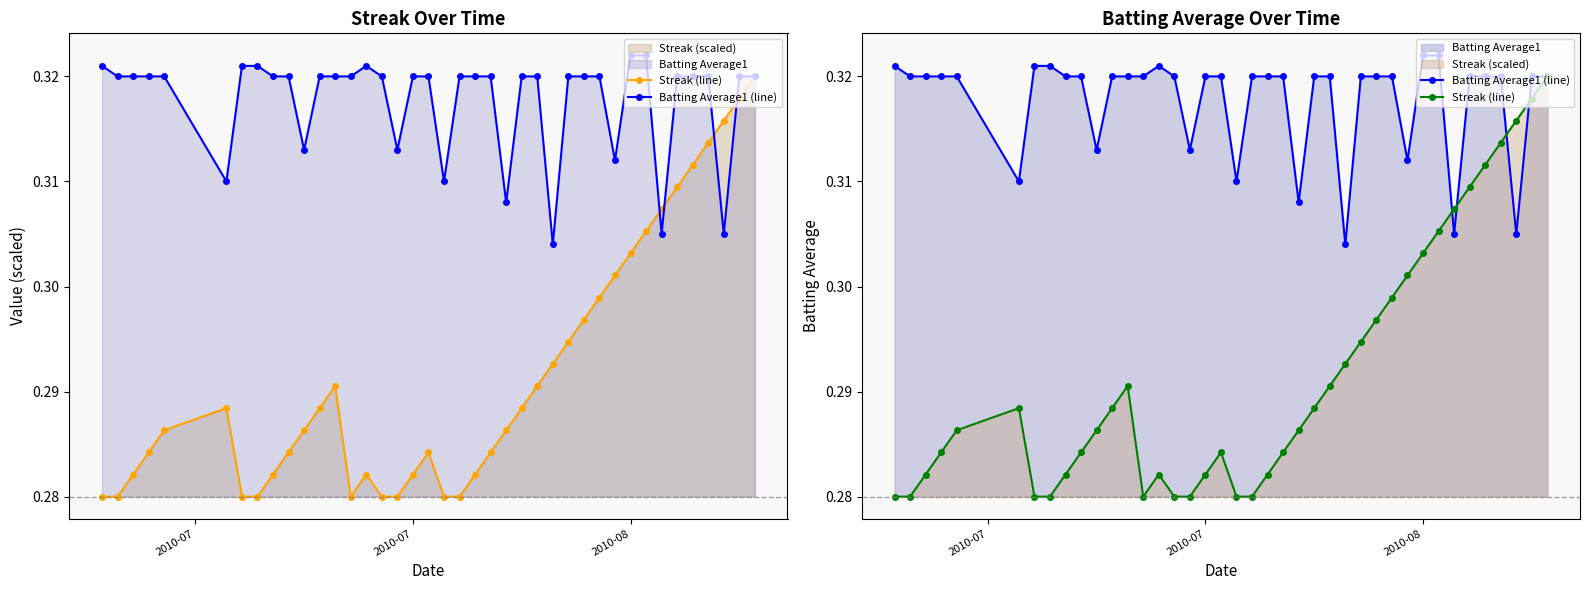

Reading left to right, transcribe all the data shown in this chart.

Streak (line): 0.3	0.3	0.3	0.3	0.3	0.3	0.3	0.3	0.3	0.3	0.3	0.3	0.3	0.3	0.3	0.3	0.3	0.3	0.3	0.3	0.3	0.3	0.3	0.3	0.3	0.3	0.3	0.3	0.3	0.3	0.3	0.3	0.3	0.3	0.3	0.3	0.3	0.3	0.3	0.3
Batting Average1 (line): 0.3	0.3	0.3	0.3	0.3	0.3	0.3	0.3	0.3	0.3	0.3	0.3	0.3	0.3	0.3	0.3	0.3	0.3	0.3	0.3	0.3	0.3	0.3	0.3	0.3	0.3	0.3	0.3	0.3	0.3	0.3	0.3	0.3	0.3	0.3	0.3	0.3	0.3	0.3	0.3